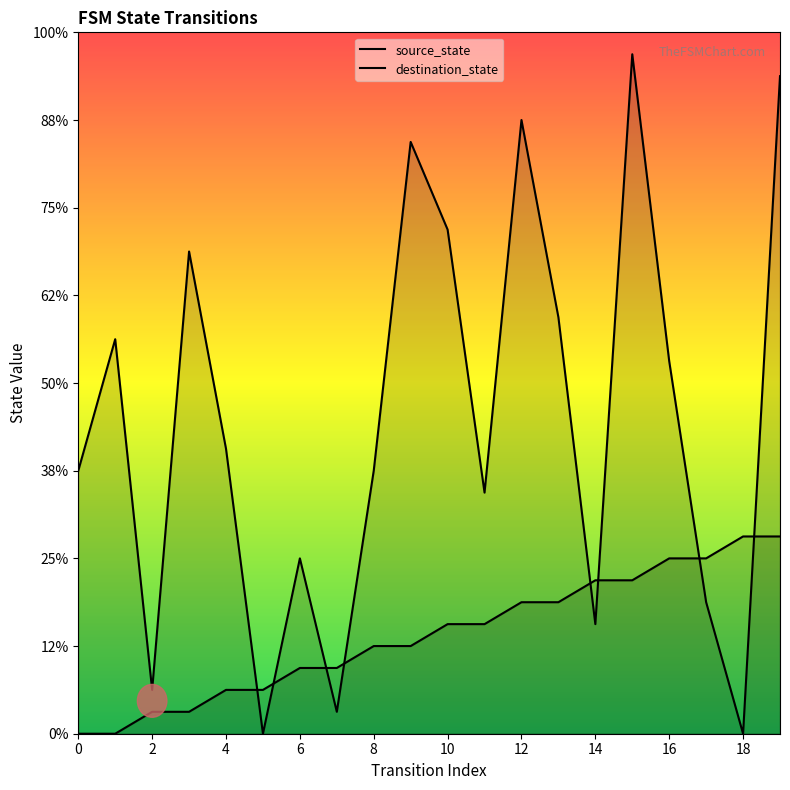

Which series ends up on top after the final intersection of destination_state and source_state?

destination_state